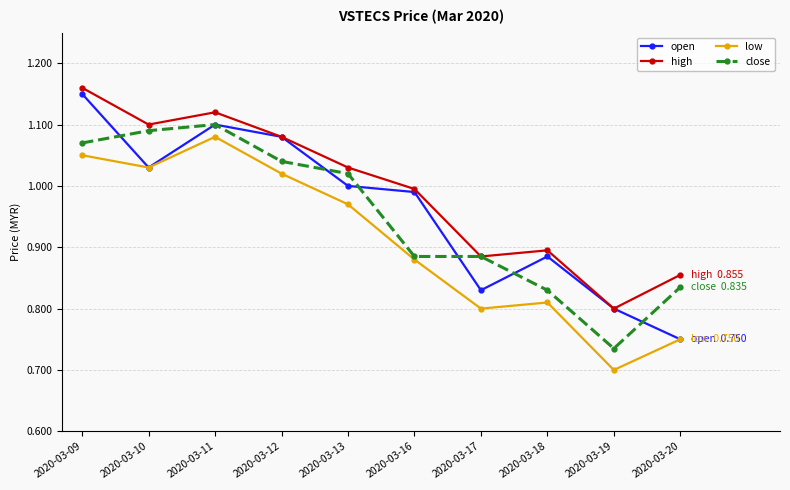

Which series has the largest total across all categories?

high